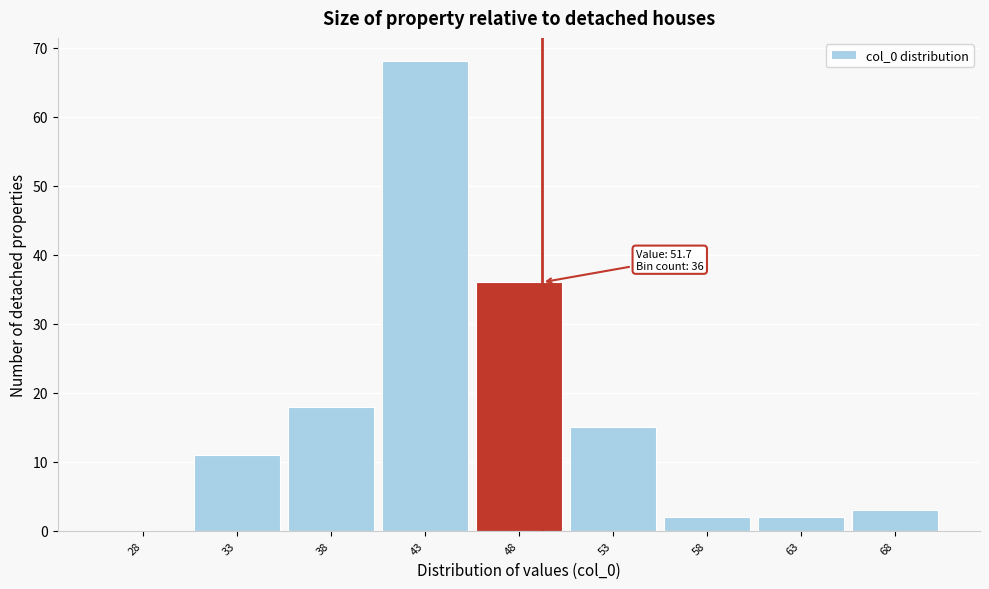

Reading left to right, what are all the values shown in this chart?

28=0	33=11	38=18	43=68	48=36	53=15	58=2	63=2	68=3